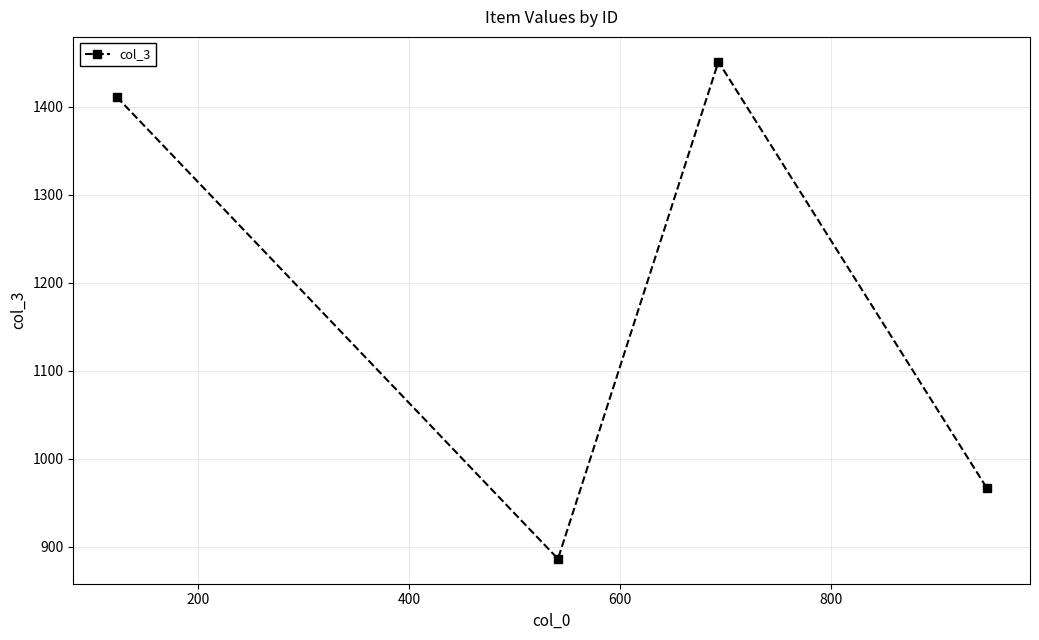

How many lines are shown in the chart?

1